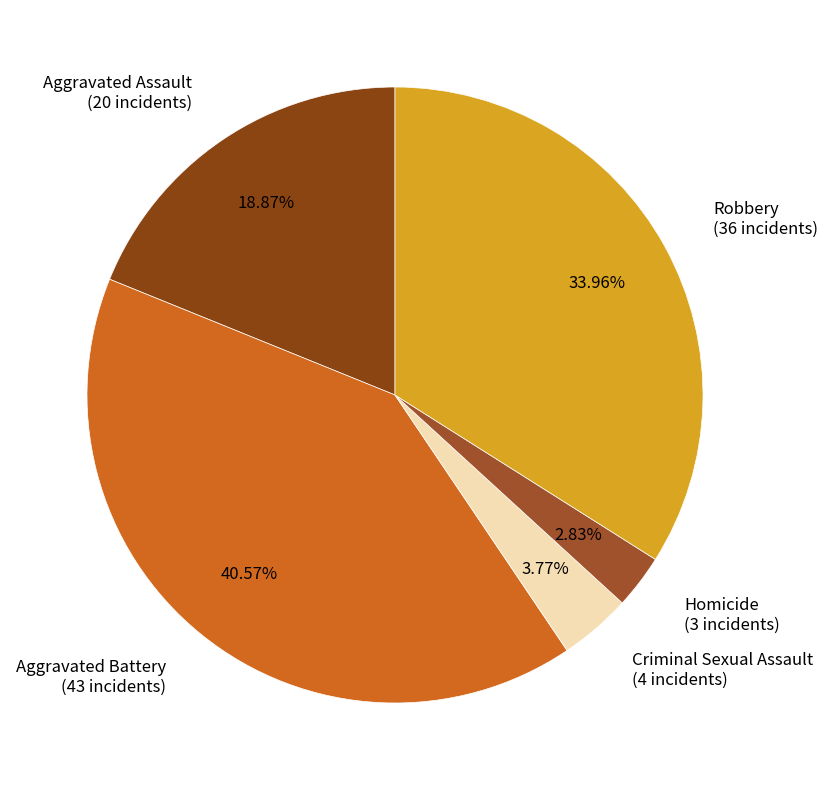

What is the largest slice in the pie chart?

Aggravated Battery